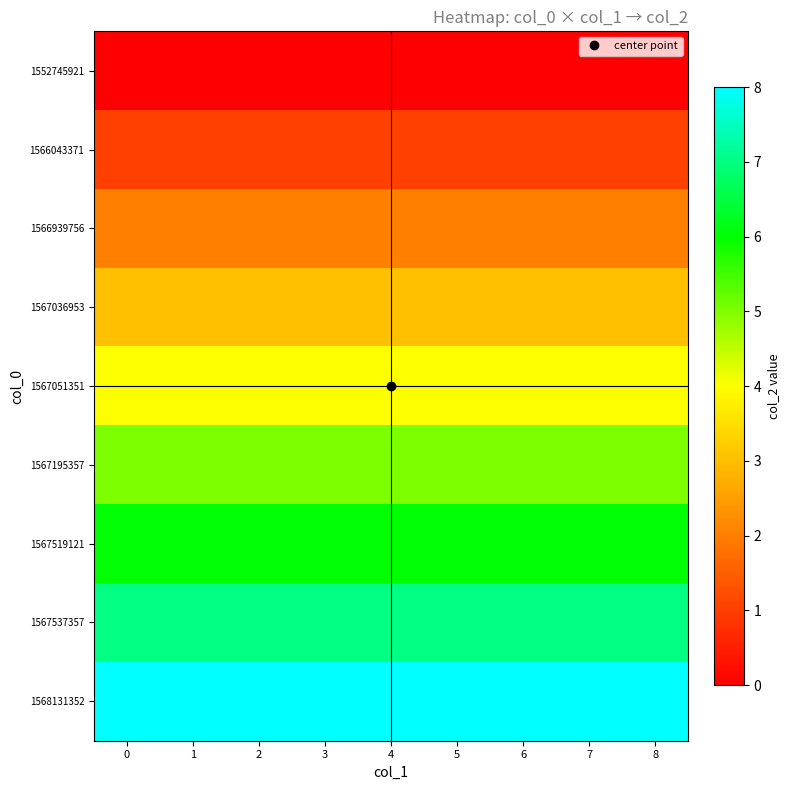

What is the difference between the highest and lowest values at 6?

8